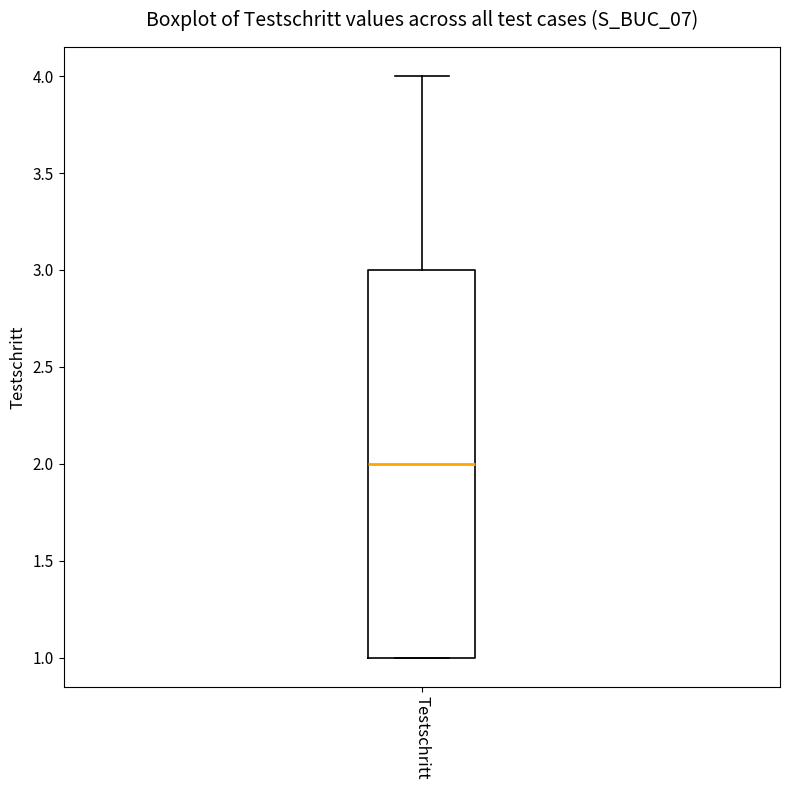

Where does the median line of the box for Testschritt sit on the y-axis? The values are not printed on the chart, so give them approximately, as read against the axis.

2